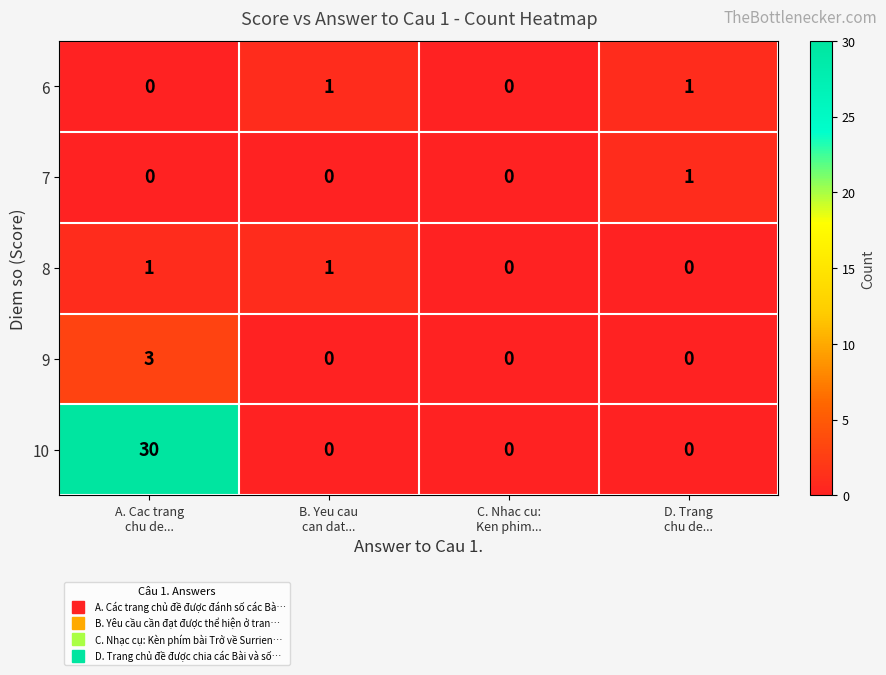

Which series has the widest spread of values?

10